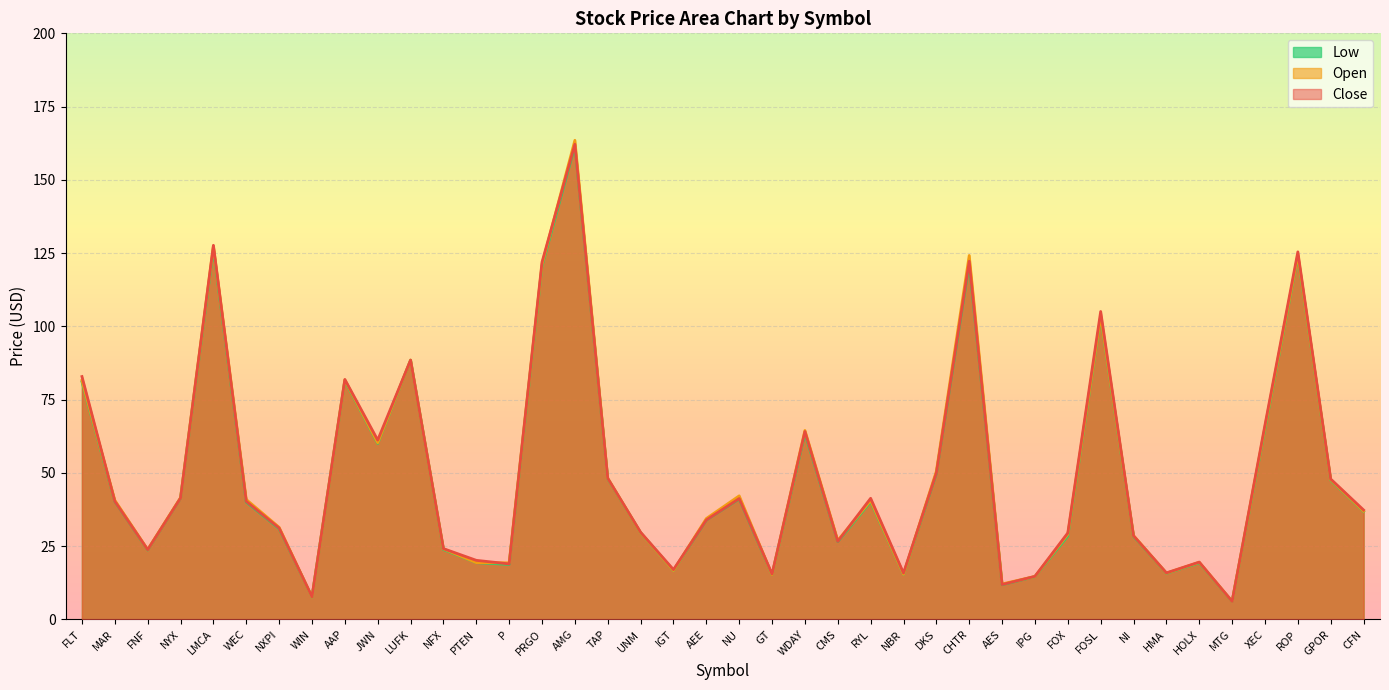

Which series has the widest spread of values?

Open